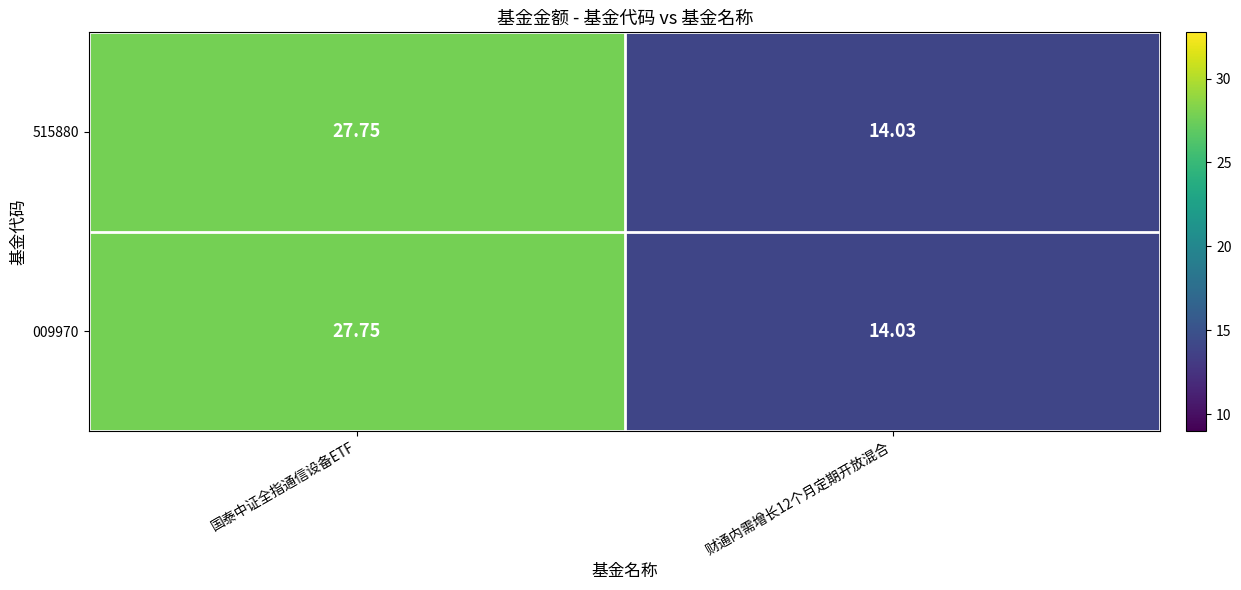

At which label does 515880 reach its peak?

国泰中证全指通信设备ETF